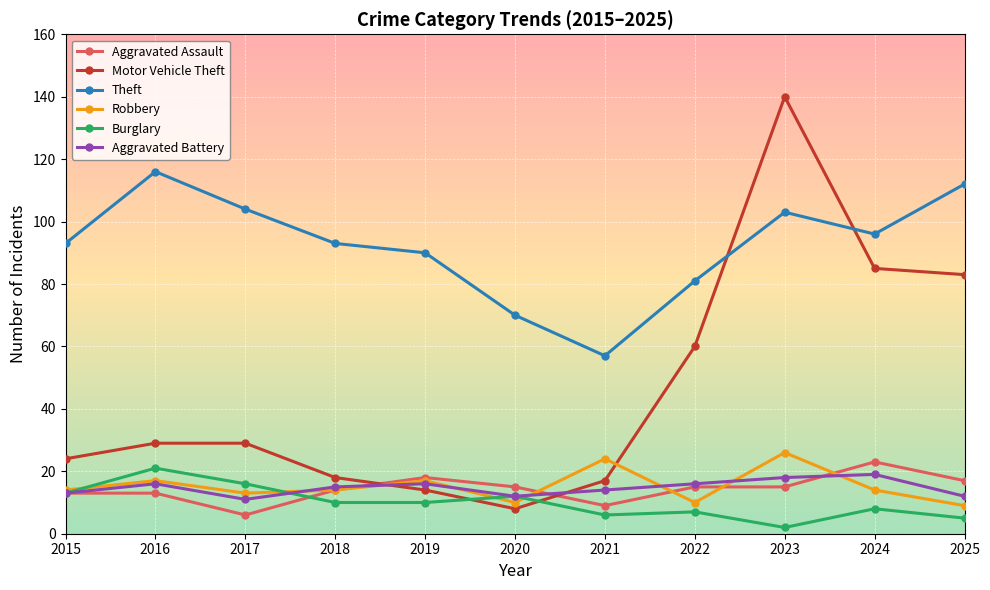

The value of Burglary at 2020 is 12. True or false?

True